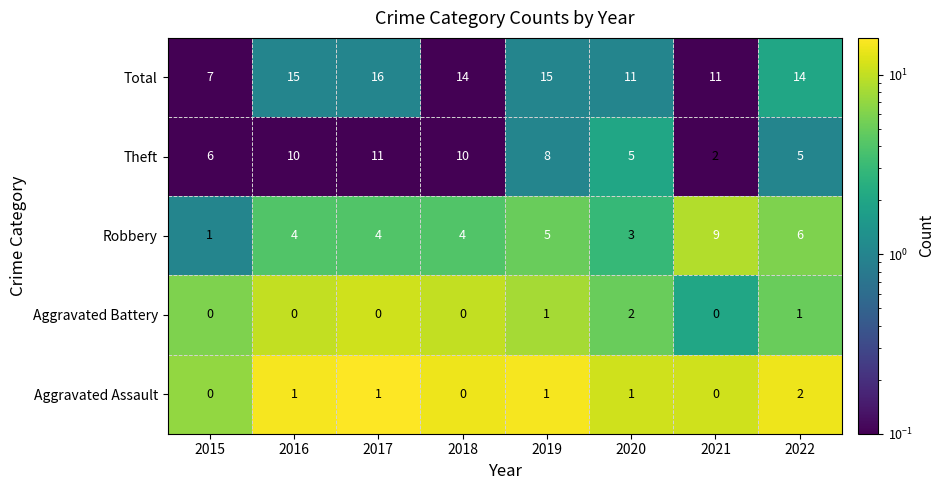

At which category does the chart reach its peak across all series?

2017